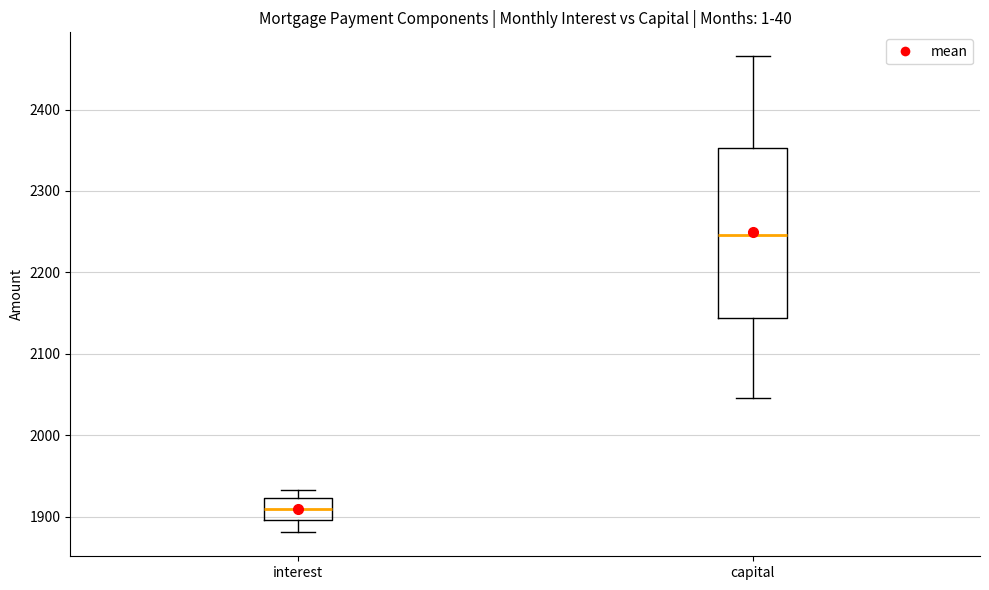

Reading left to right, read every box against the y-axis: the position of its median line, the range the box covers, and the ends of its whiskers. The values are not printed on the chart, so give them approximately, as read against the axis.

interest: median 1910, box 1900 to 1920, whiskers 1880 to 1930
capital: median 2250, box 2140 to 2350, whiskers 2050 to 2470